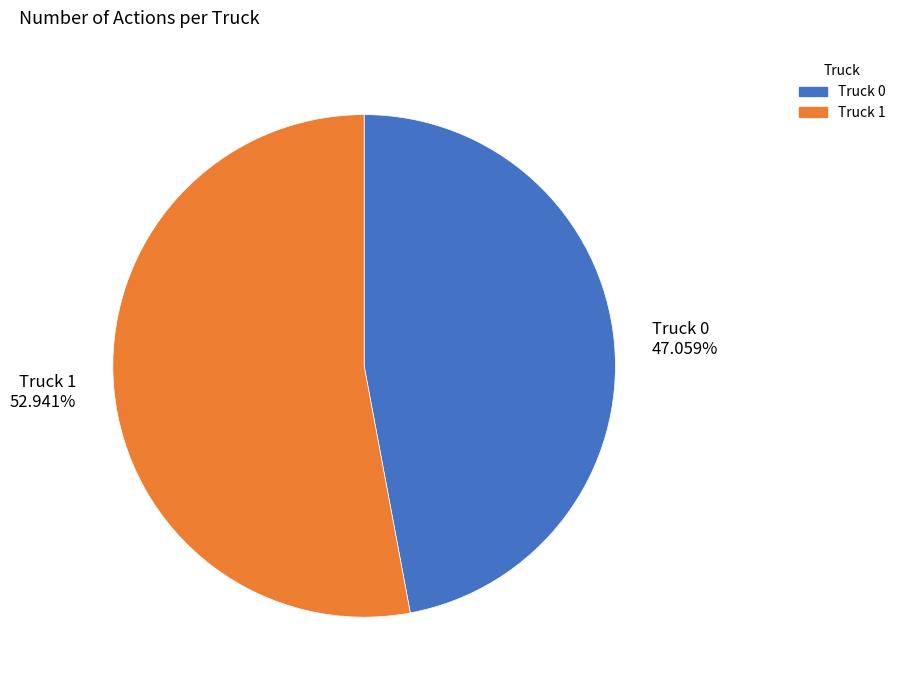

Which category has the smallest portion of the pie?

Truck 0